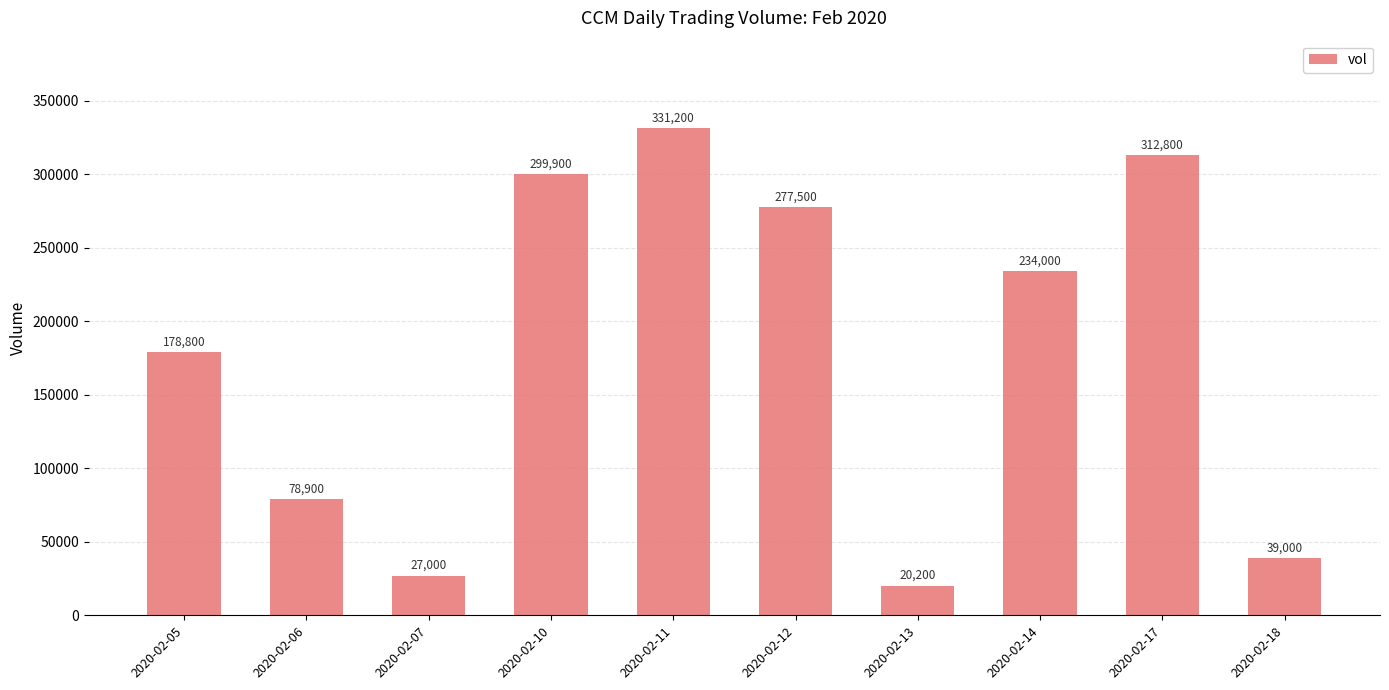

Read the value at 2020-02-18.

39000